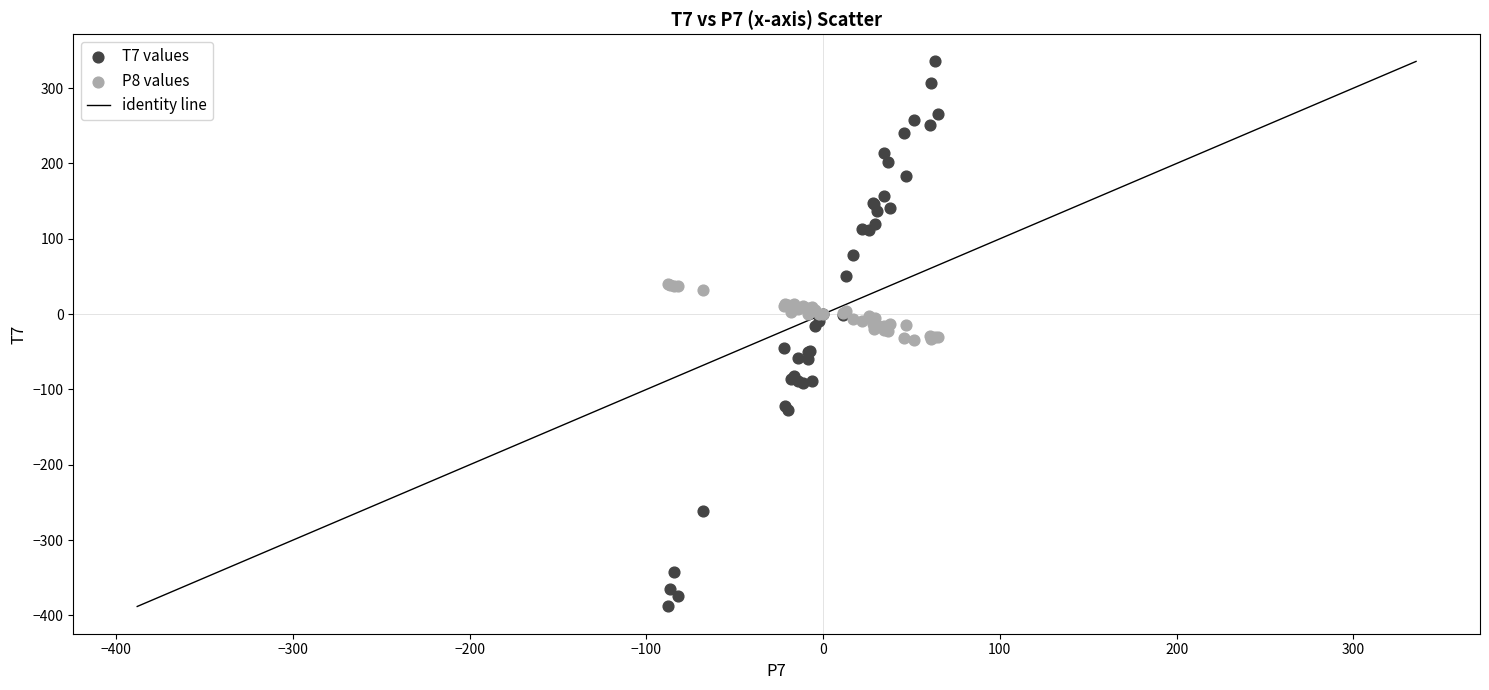

Which series has the largest Y range (max minus min)?

T7 values